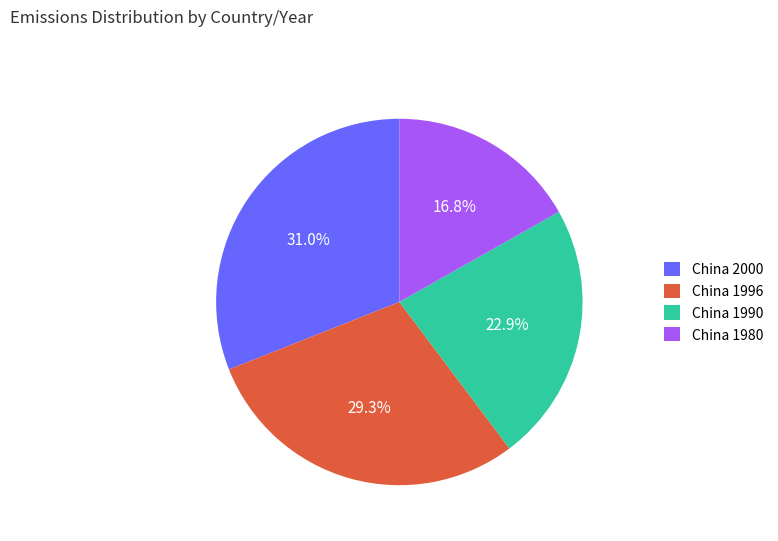

Rank the categories by value from lowest to highest.

China 1980, China 1990, China 1996, China 2000